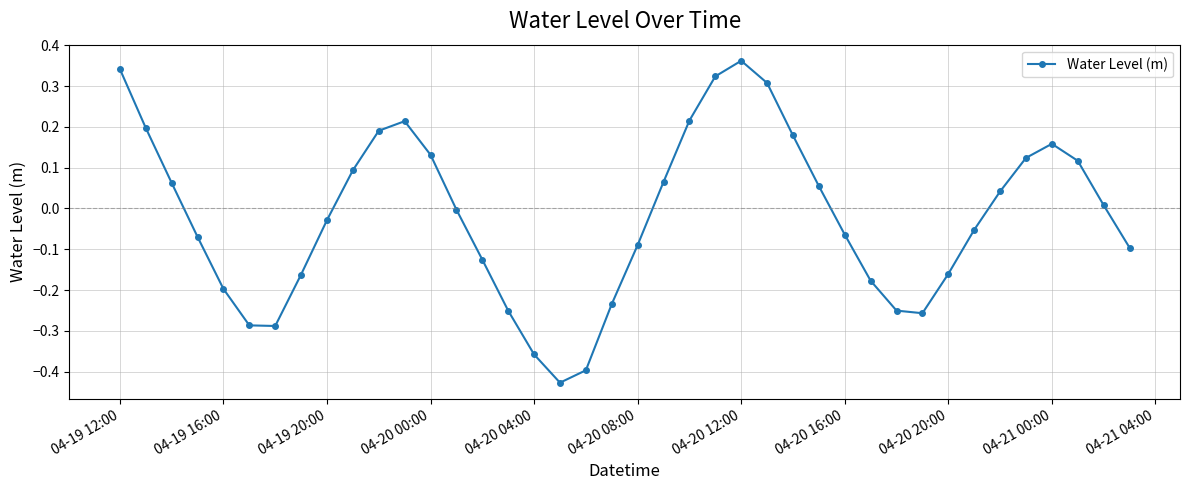

How many points are lower than both their immediate neighbors (excluding endpoints)?

3